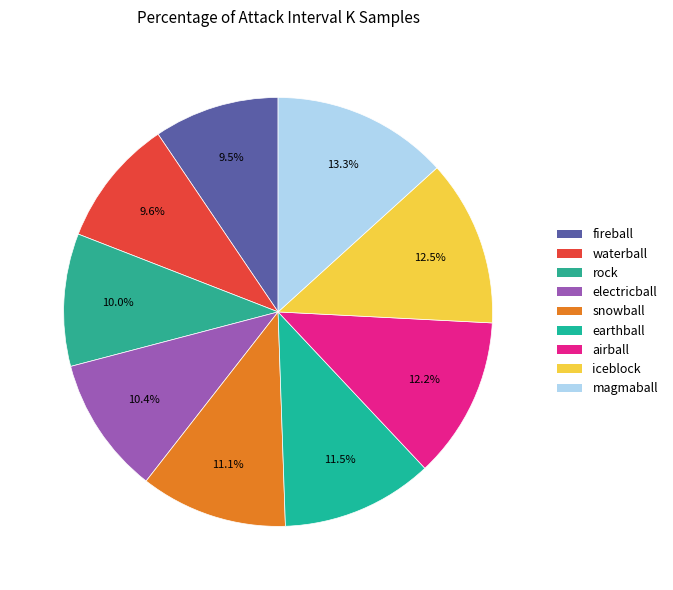

How many slices are in this pie chart?

9